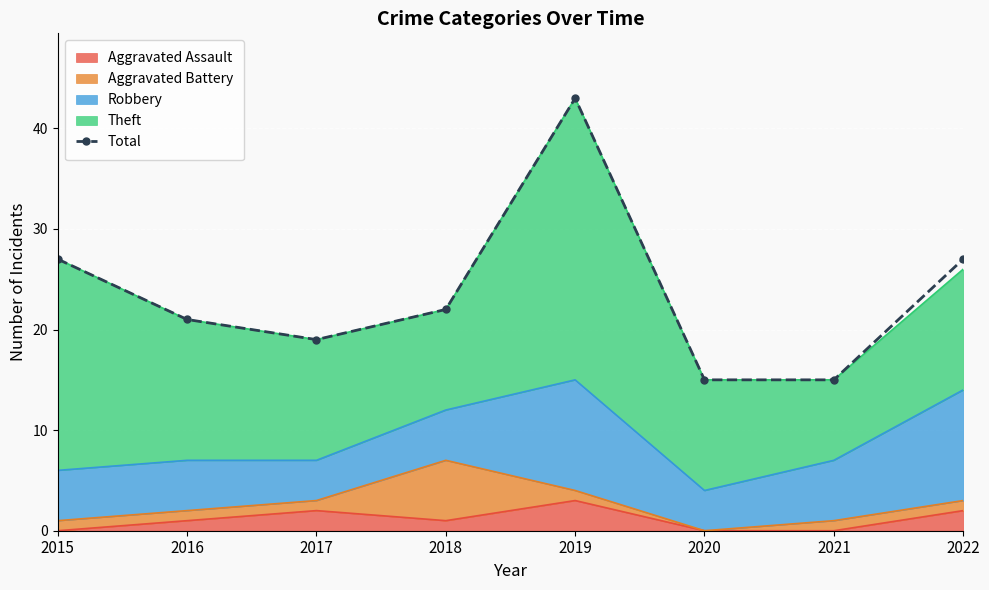

How many lines are shown in the chart?

1